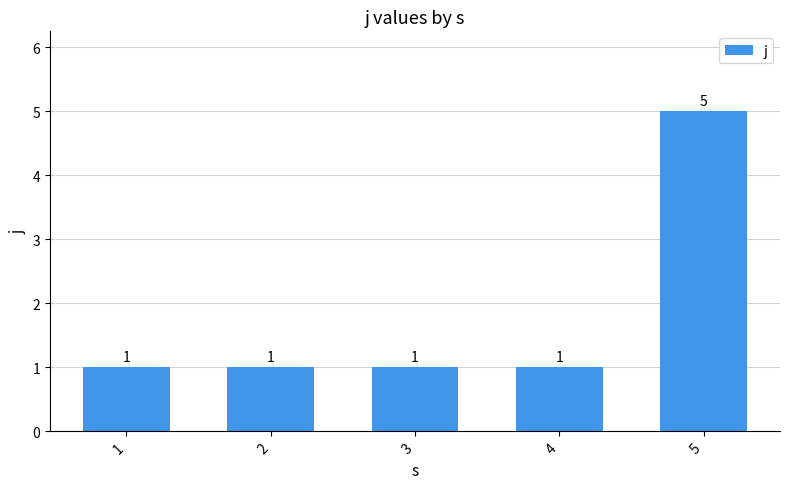

How many distinct data groups are displayed?

1